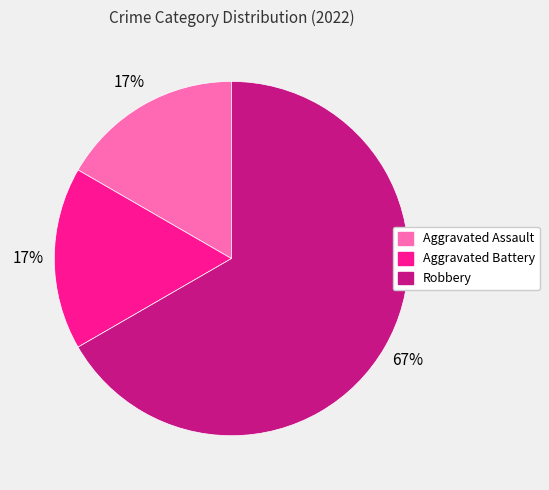

True or false: Robbery accounts for 73% of the total.

False